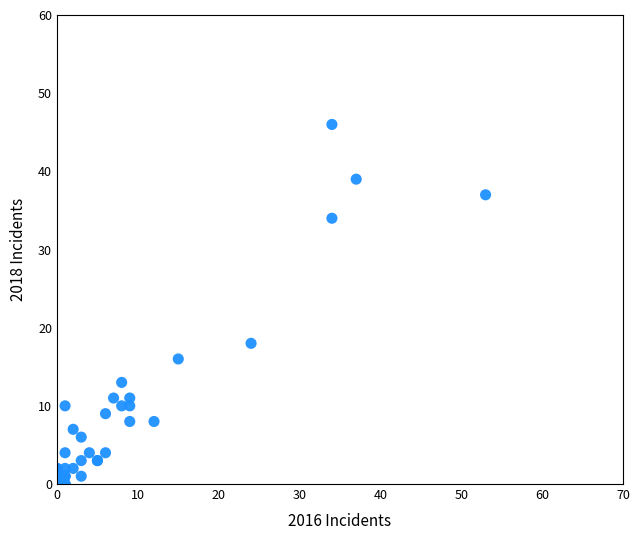

What Y value in the scatter plot is closest to 23?

18